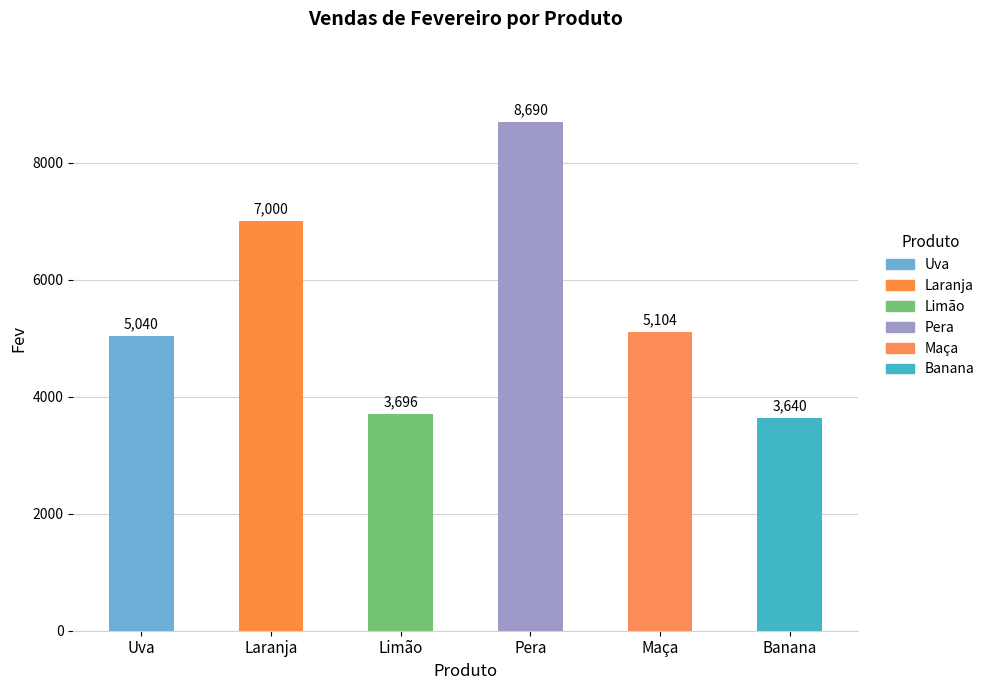

Reading left to right, transcribe all the data shown in this chart.

Uva=5040	Laranja=7000	Limão=3696	Pera=8690	Maça=5104	Banana=3640